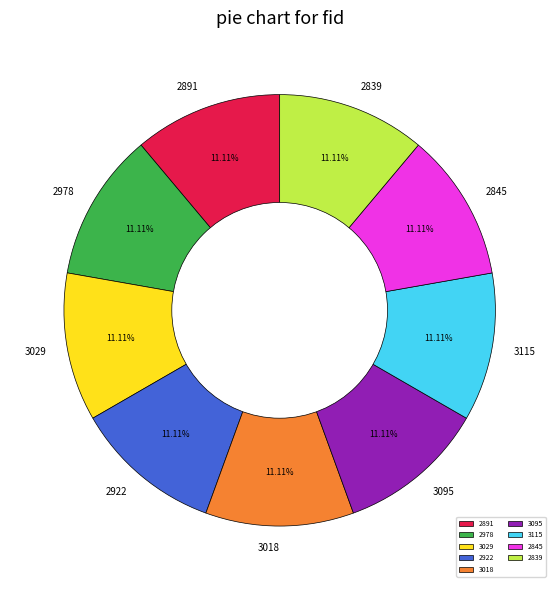

What percentage do 2839 and 3029 together represent?

22.2%